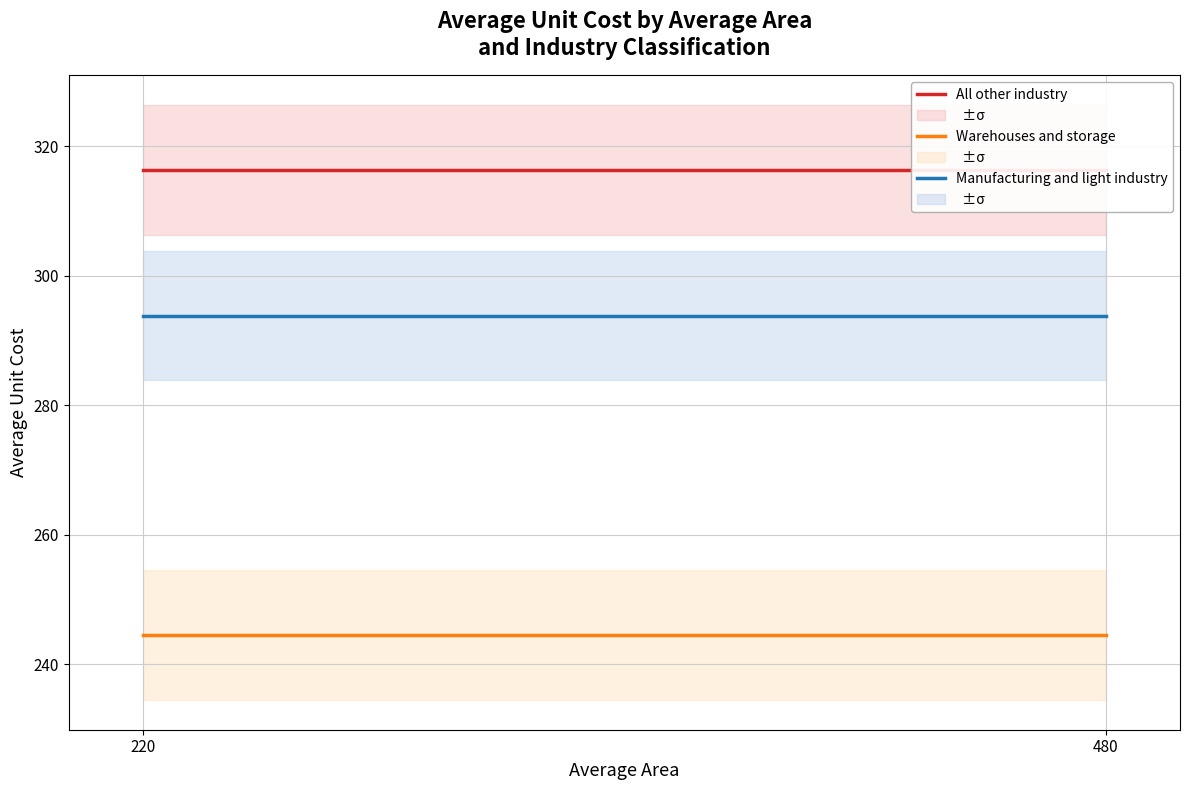

Reading right to left, extract all data points from this chart.

All other industry: 316.3	316.3
Warehouses and storage: 244.5	244.5
Manufacturing and light industry: 293.9	293.9